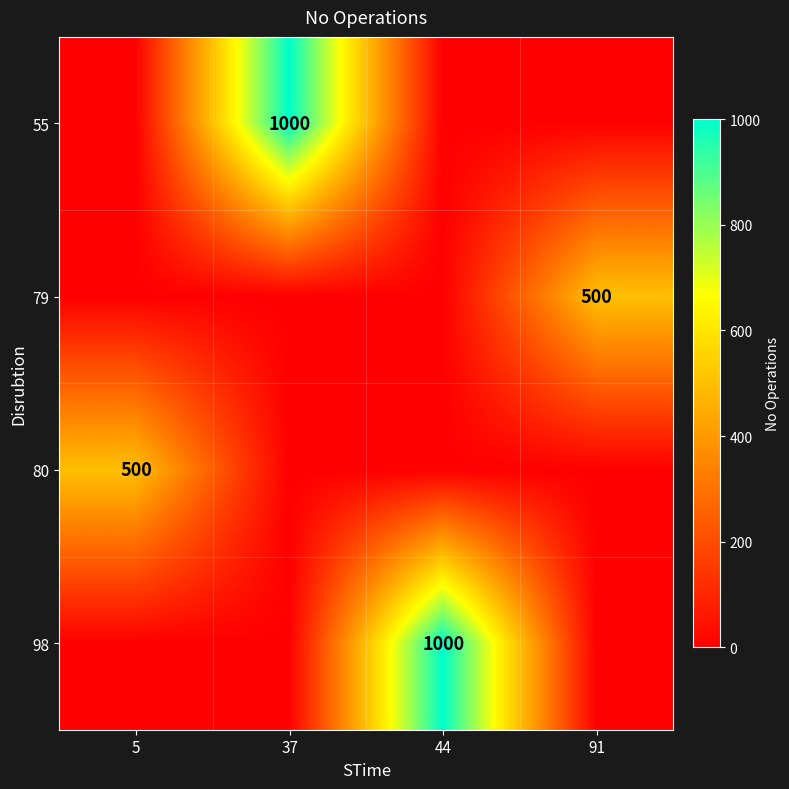

Is it true that 80 equals 156 at 5?

False